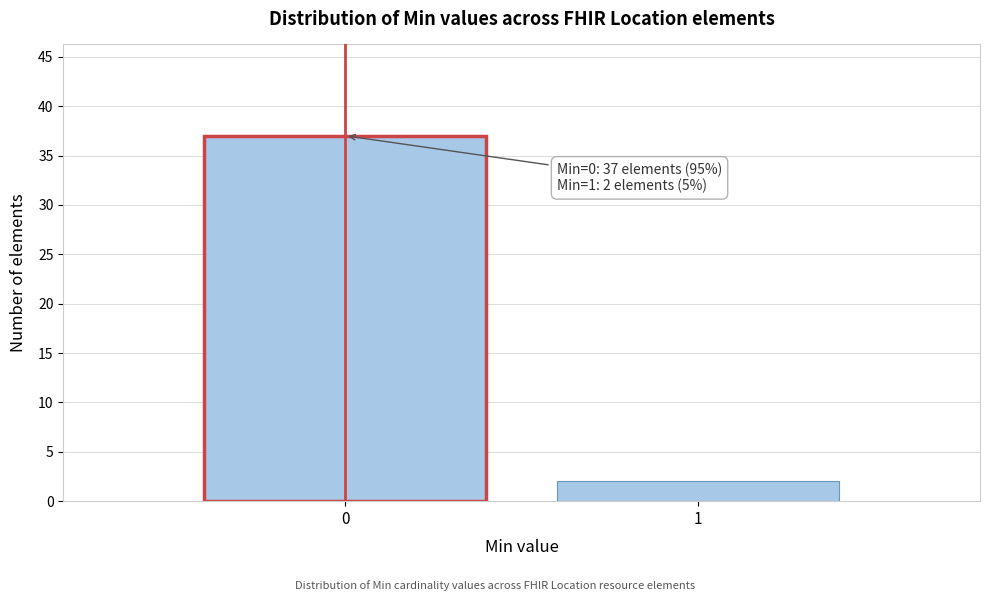

Reading left to right, extract all data points from this chart.

0=37	1=2